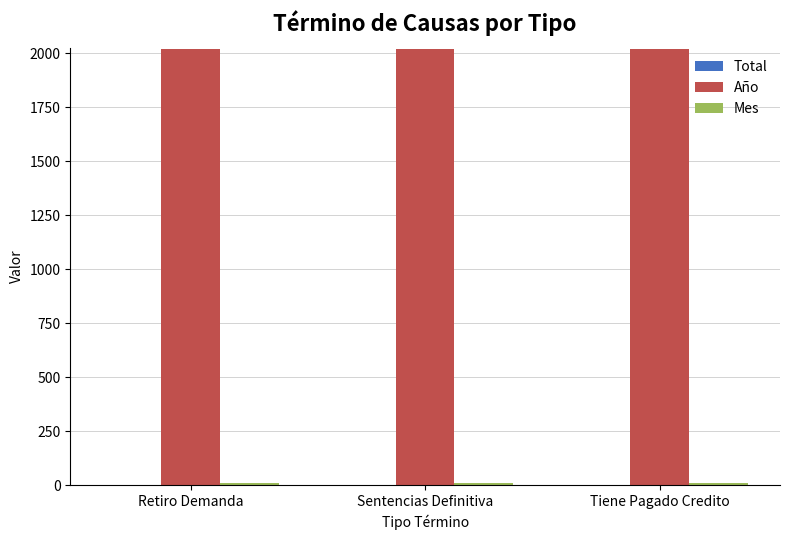

Is it true that Año equals 1297 at Tiene Pagado Credito?

False